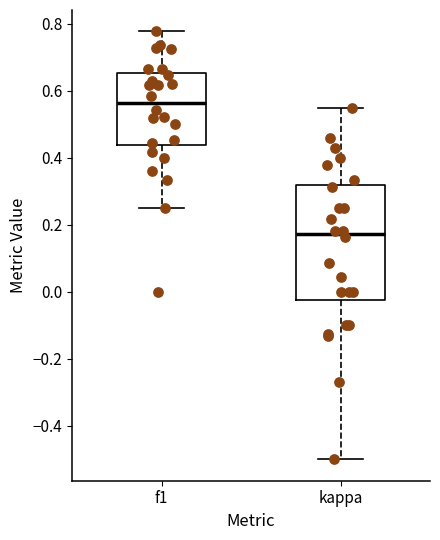

Reading left to right, read every box against the y-axis: the position of its median line, the range the box covers, and the ends of its whiskers. The values are not printed on the chart, so give them approximately, as read against the axis.

f1: median 0.56, box 0.44 to 0.66, whiskers 0.26 to 0.78
kappa: median 0.18, box -0.02 to 0.32, whiskers -0.50 to 0.56